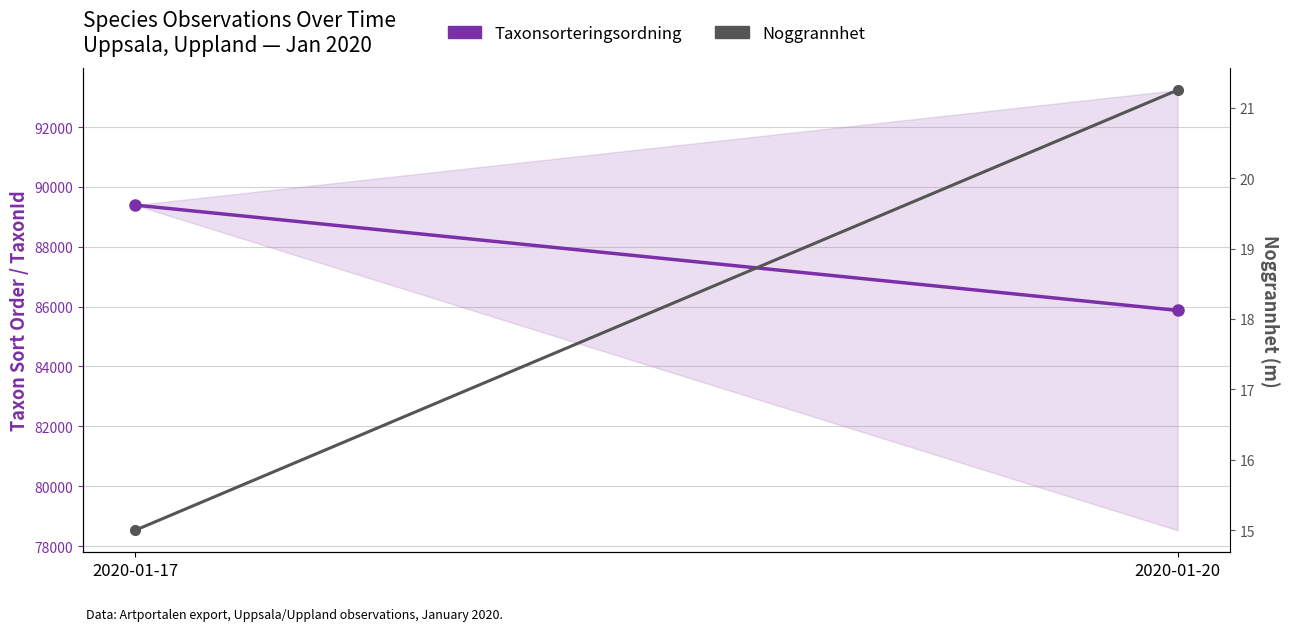

The value of Taxonsorteringsordning at 2020-01-17 is 121102.6. True or false?

False